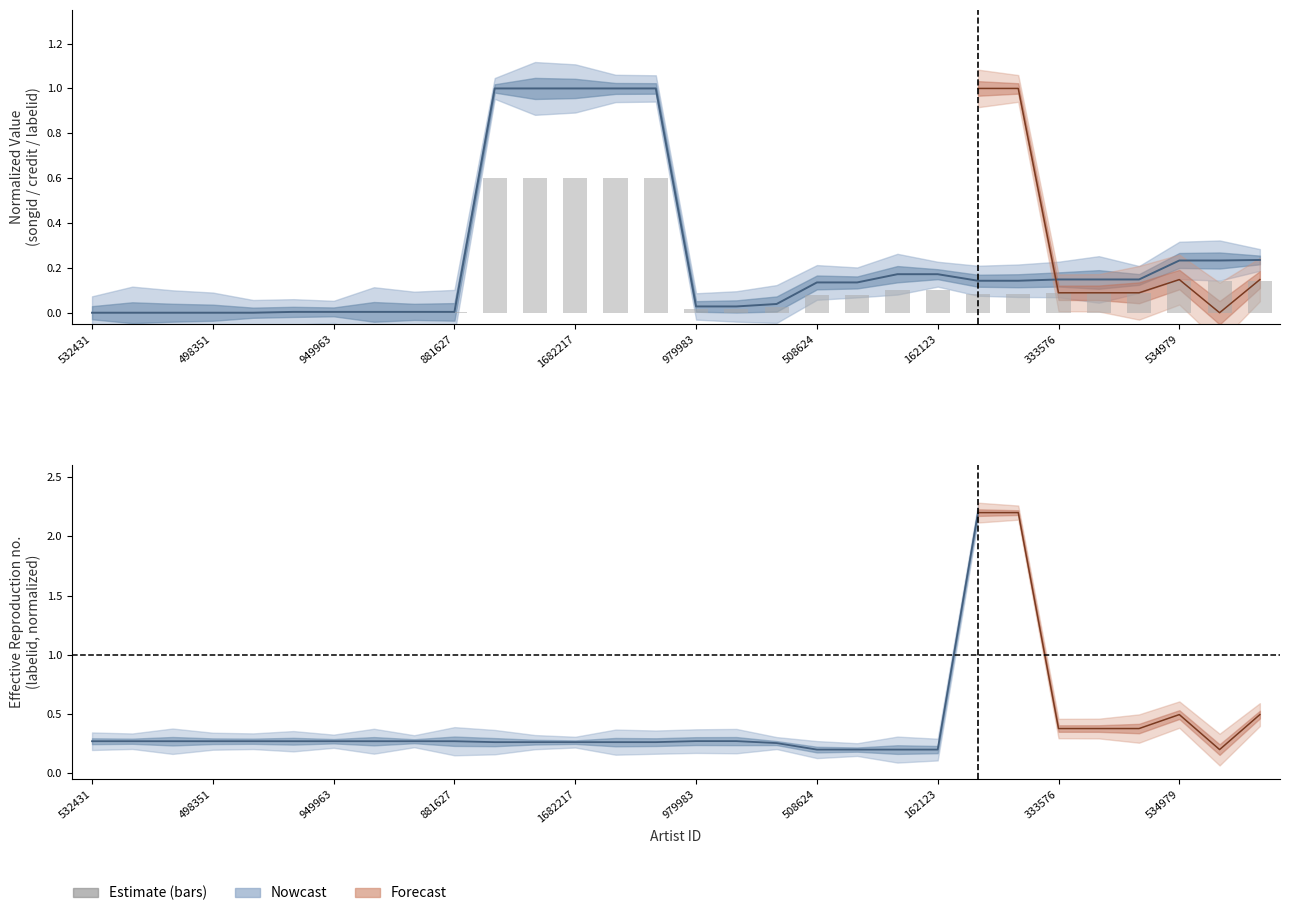

What is the label of the 18th bar from the right?

1682217